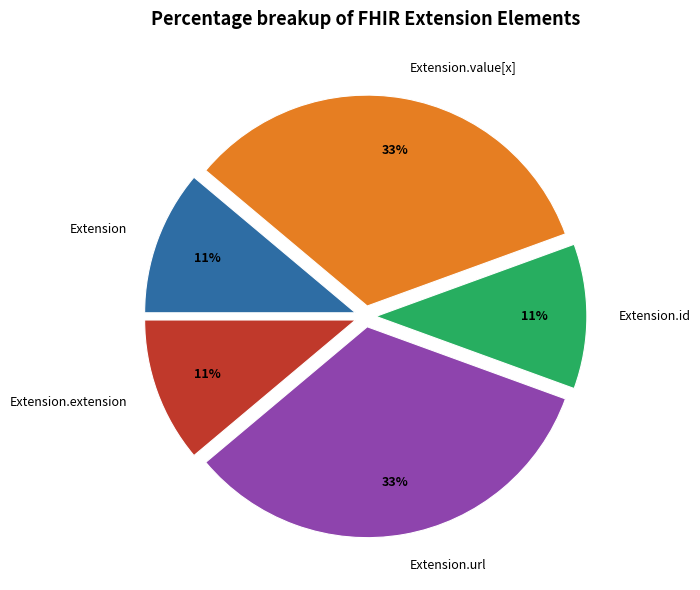

Combined, do Extension.id and Extension.url account for over 50%?

No